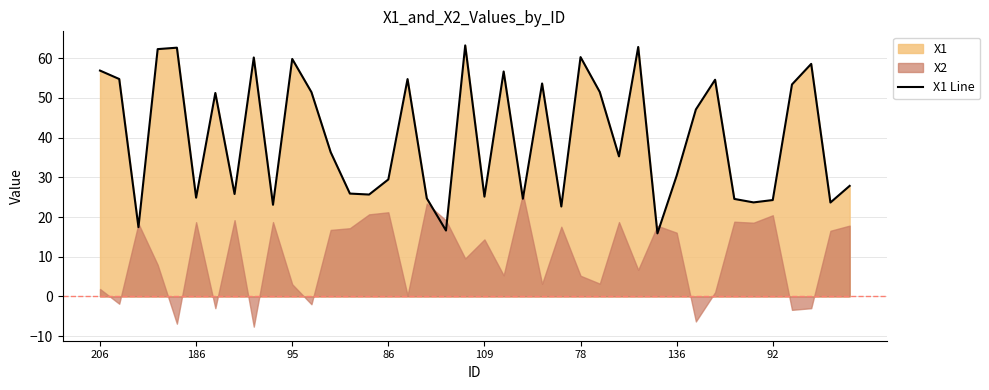

What is the average value?

40.1